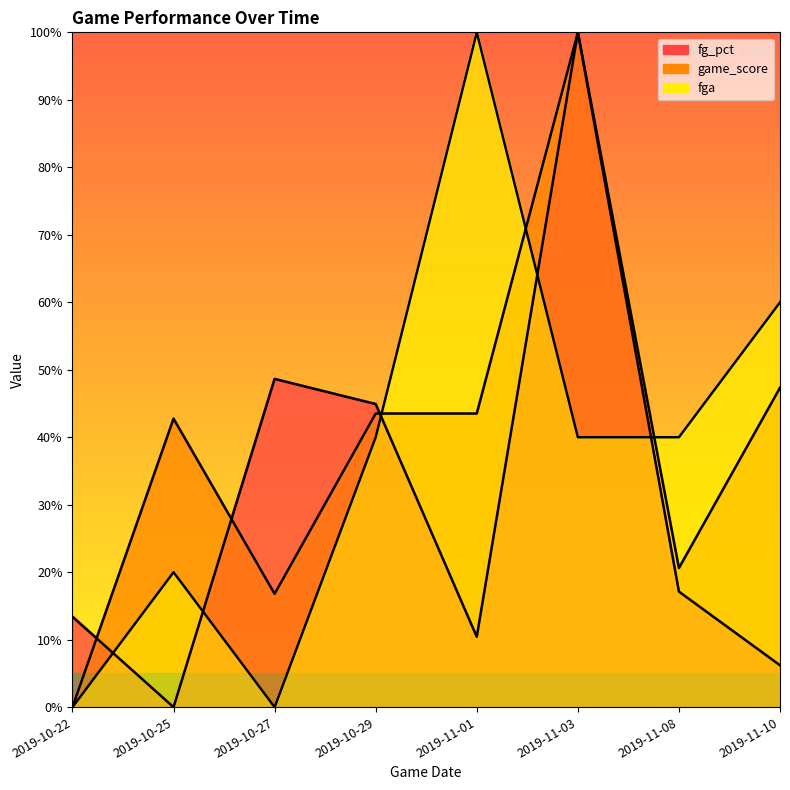

How many values in fga are above zero?

6